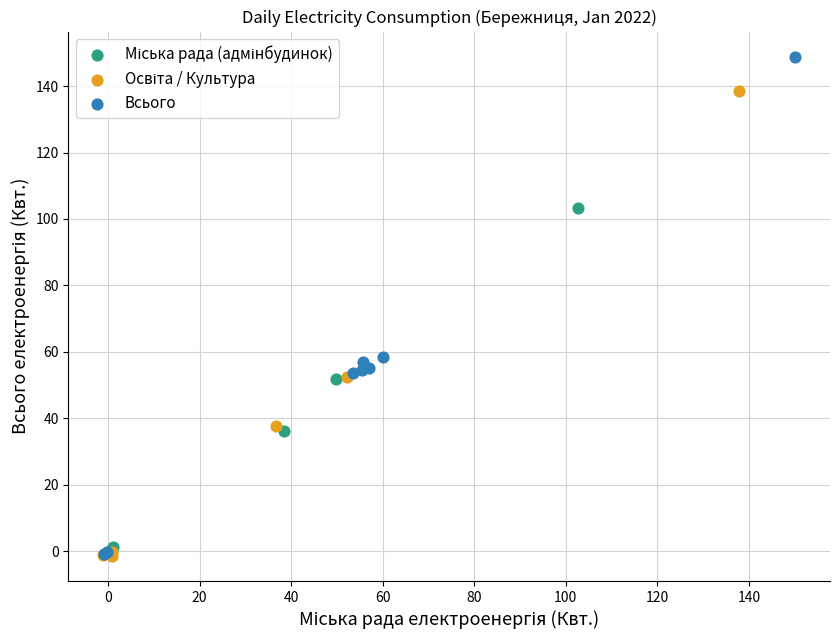

Which series reaches the maximum Y coordinate?

Всього